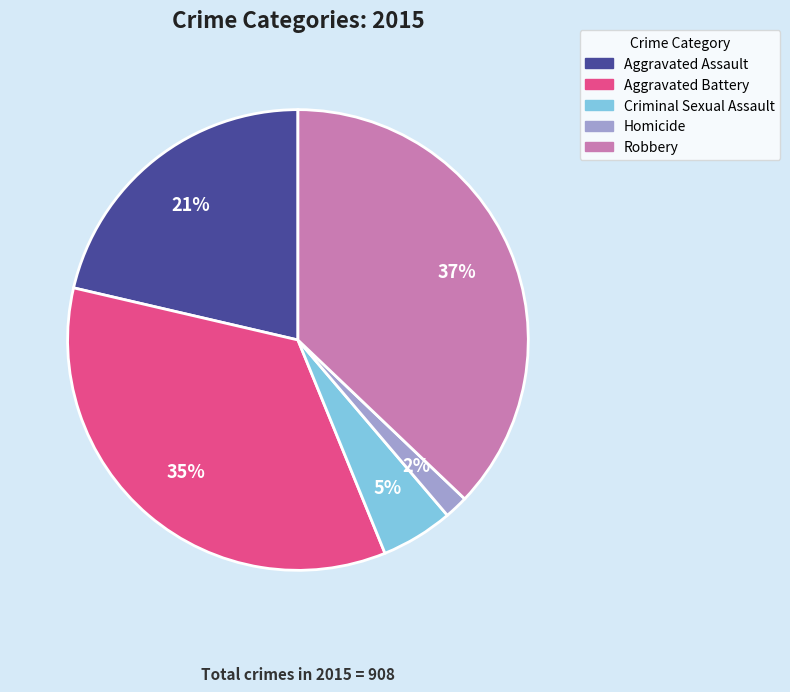

To the nearest percent, what is the difference between the largest and smallest slice percentages?

35%